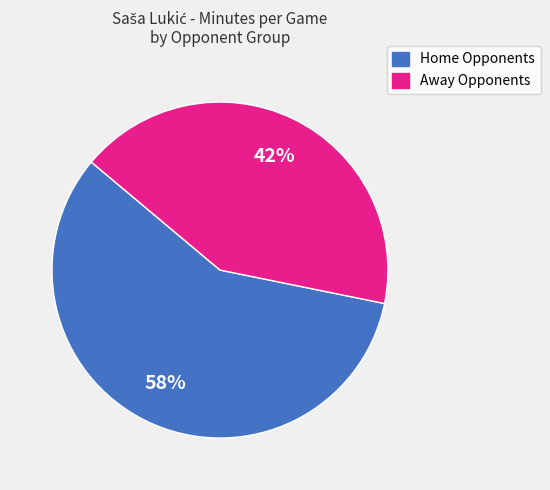

To the nearest percent, what is the difference between the largest and smallest slice percentages?

16%